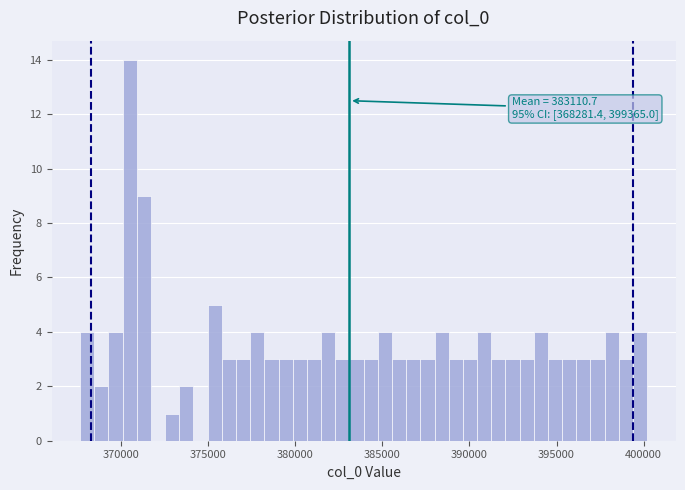

Read against the x-axis, roughly where is the centre of the tallest bar?

370500